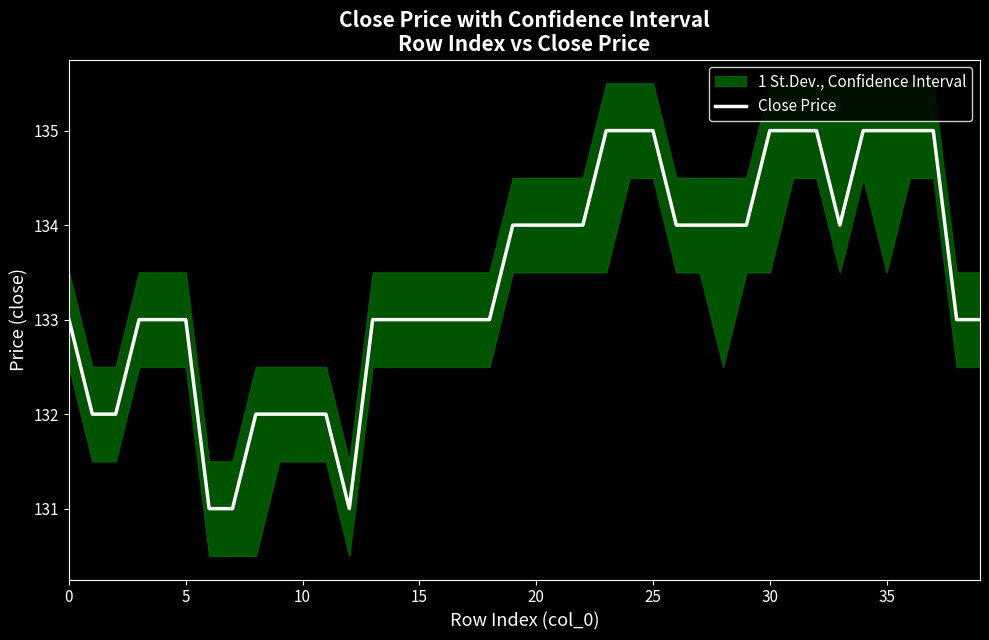

True or false: the data shows 85 at 0.

False